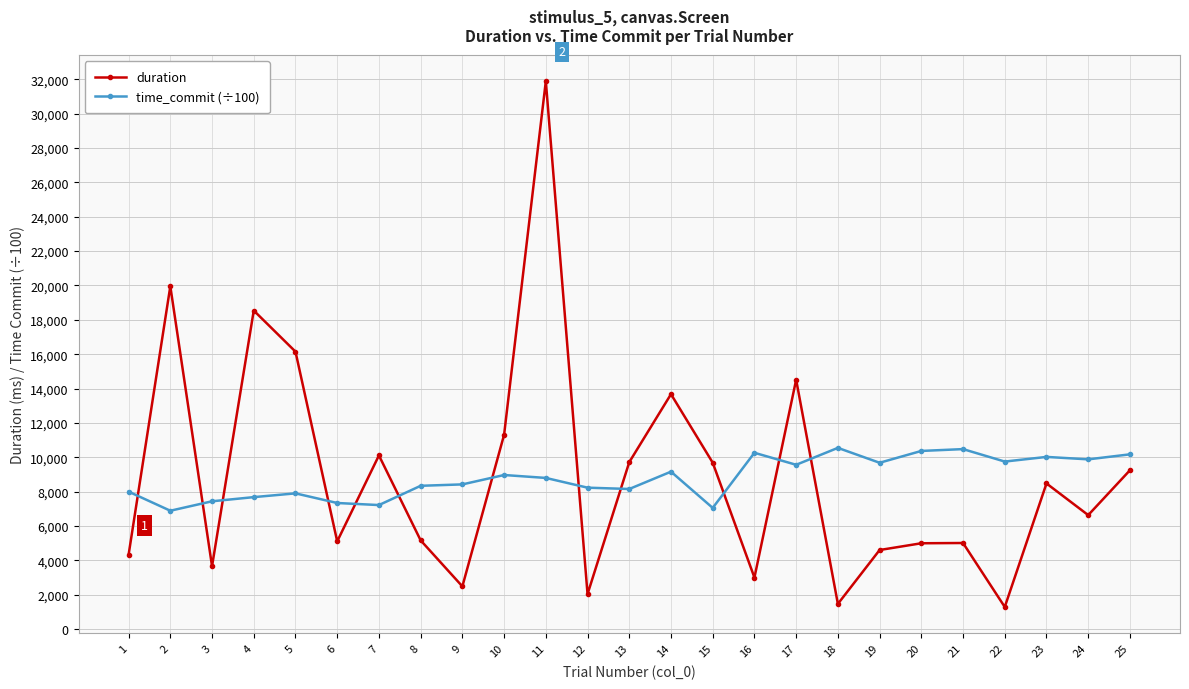

The value of time_commit (÷100) at 13 is 8155.1. True or false?

True